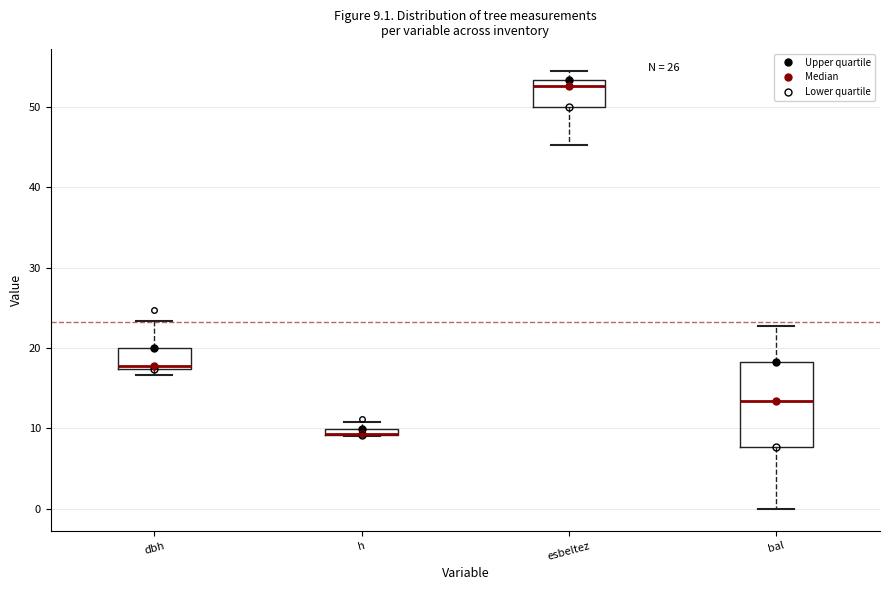

Comparing the boxes themselves (not the whiskers), which one is the tallest?

bal